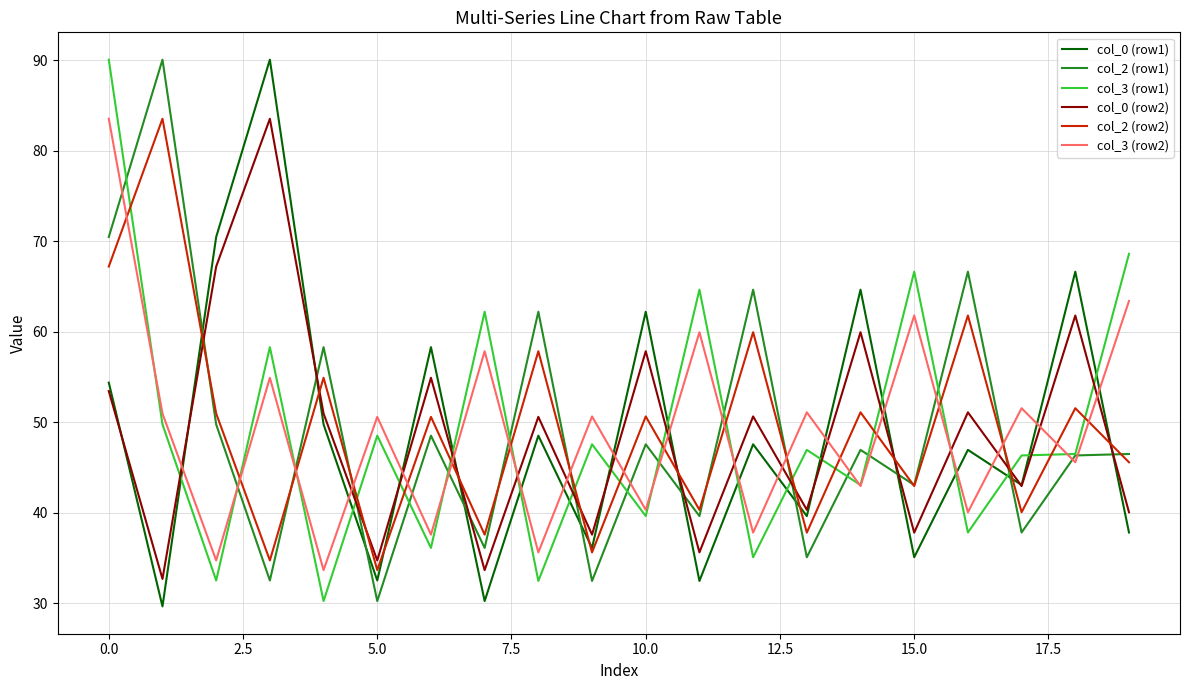

Which series ends up on top after the final intersection of col_2 (row2) and col_3 (row1)?

col_3 (row1)